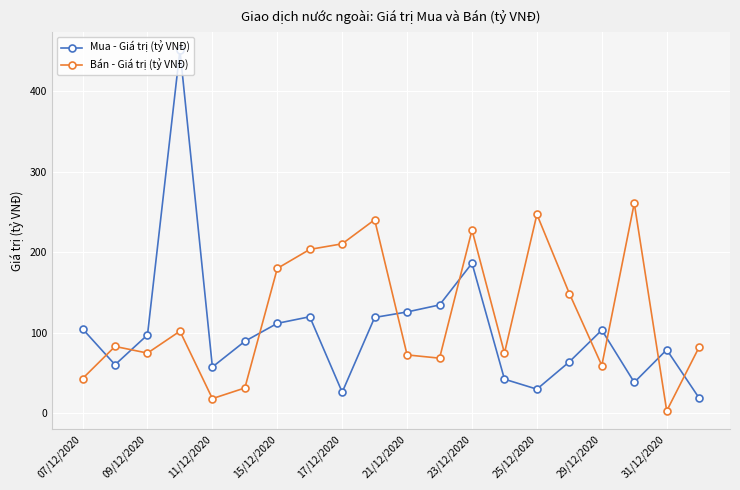

Rank the series by their maximum value, from lowest to highest.

Bán - Giá trị (tỷ VNĐ), Mua - Giá trị (tỷ VNĐ)